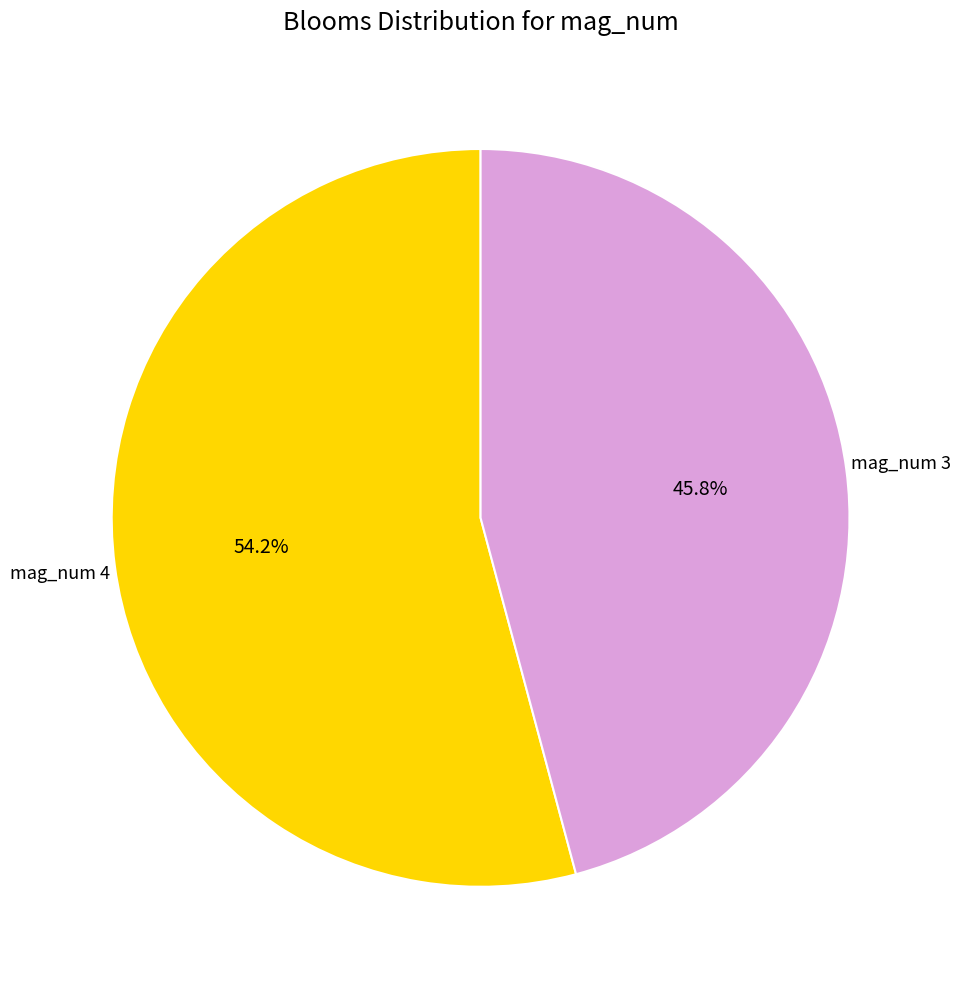

Does any single category account for the majority?

Yes